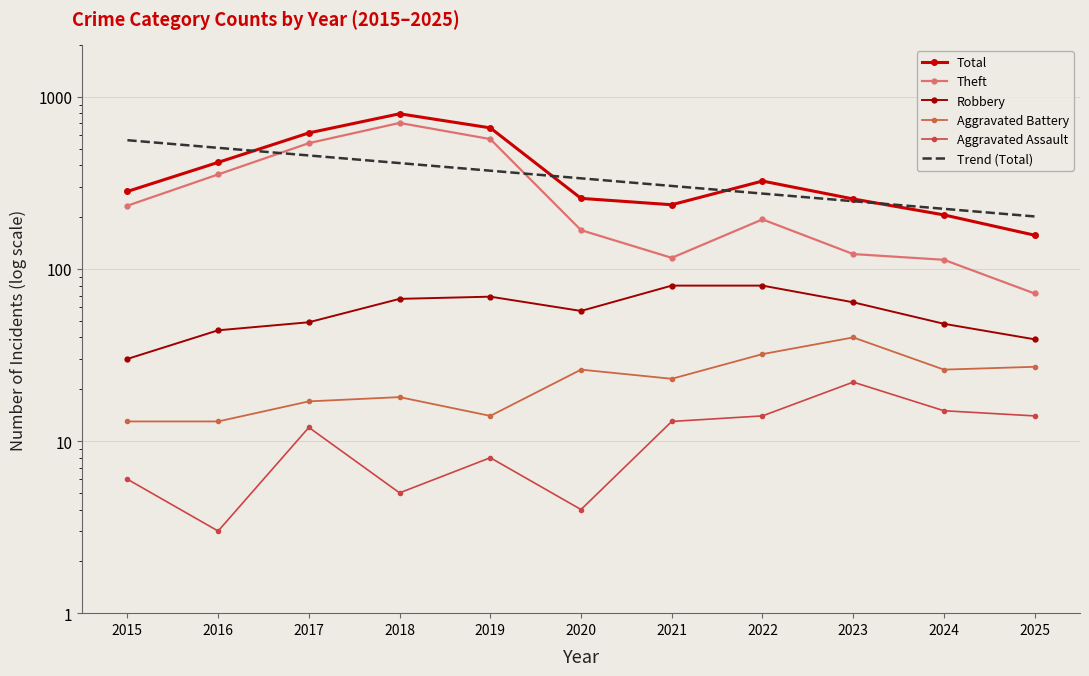

True or false: Aggravated Assault and Robbery intersect in this chart.

False